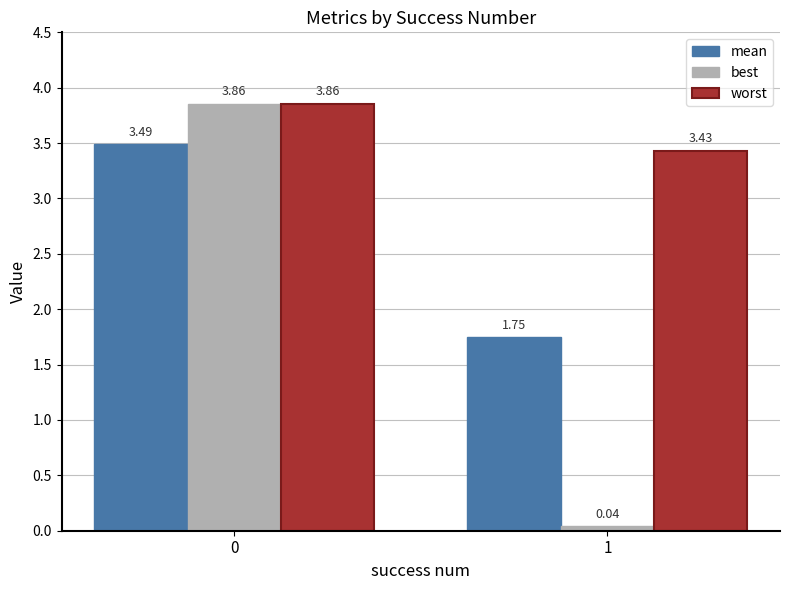

What is the average value of the worst series?

3.6